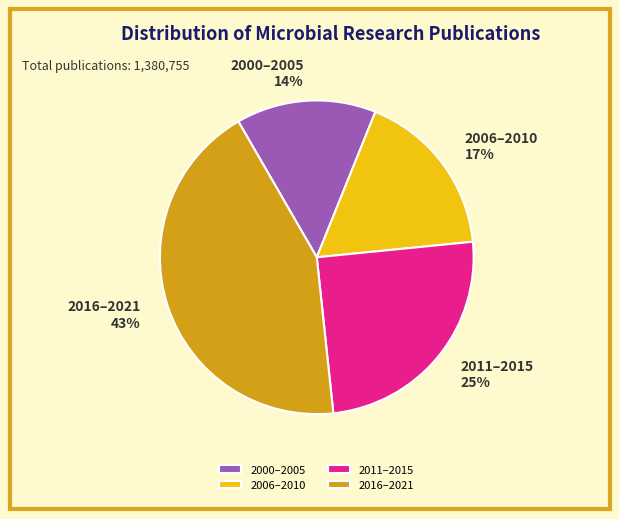

Is it true that 2011–2015 is 25% of the pie?

True